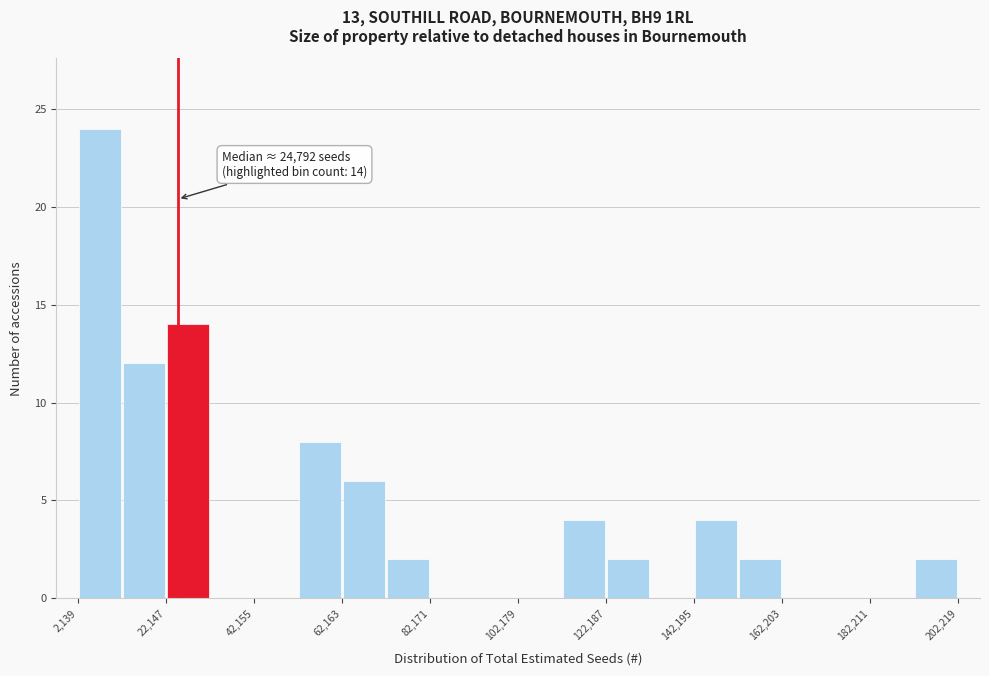

Around what value on the x-axis is the tallest bar? Give the approximate position of its centre, as read against the axis.

5000